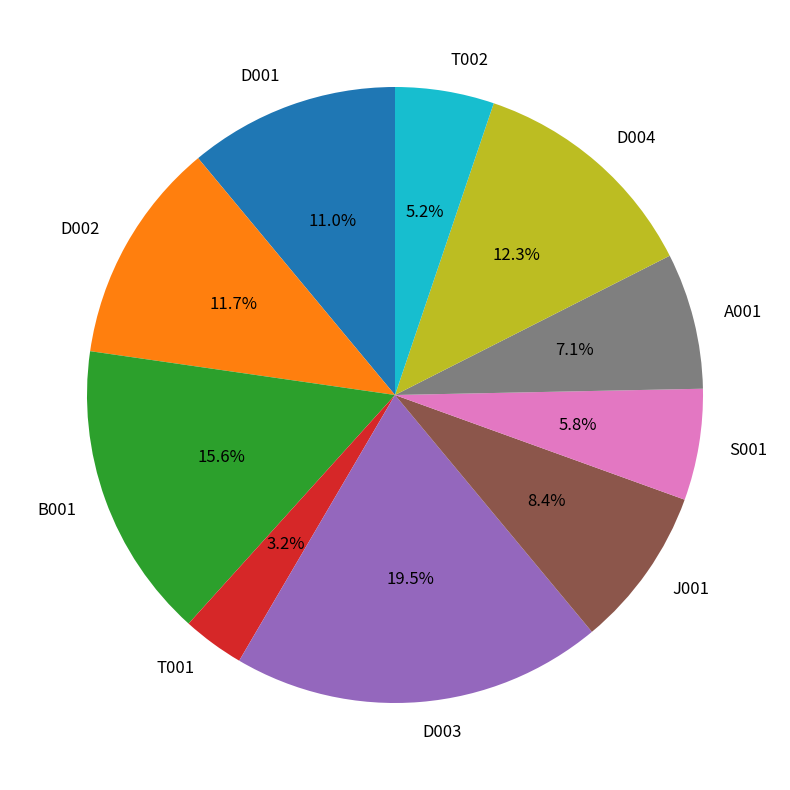

To the nearest percent, what is the combined percentage of J001 and B001?

24%